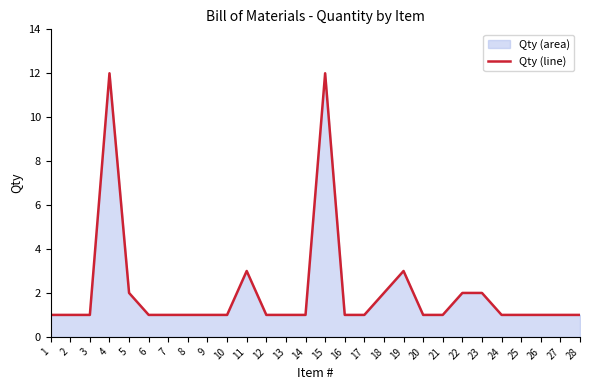

What is the value of the 6th point from the left?

1